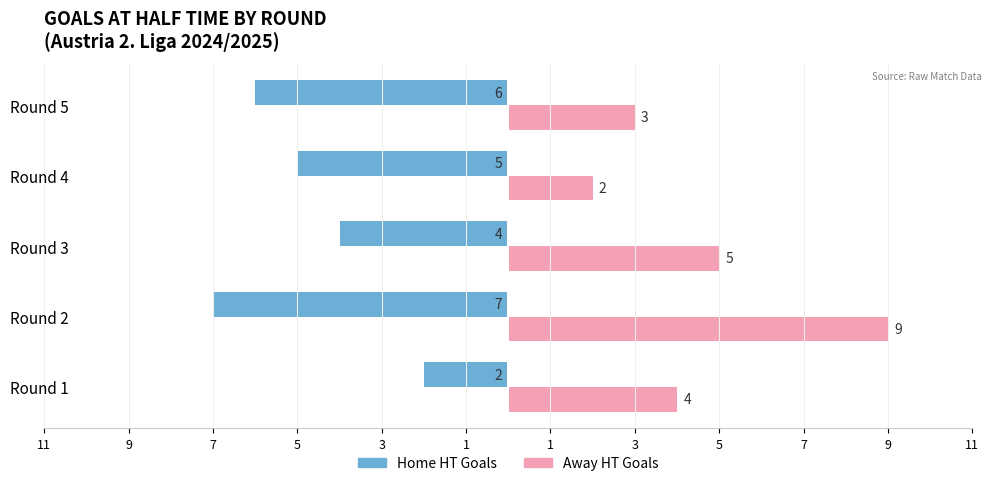

What are all the series names shown in the legend?

Home HT Goals, Away HT Goals